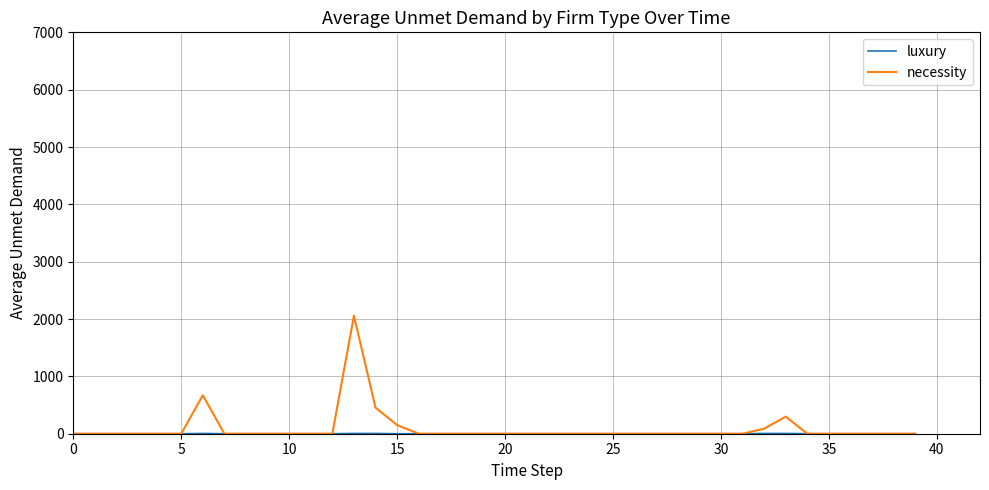

What is the difference between the maximum and minimum values in the necessity series?

2058.6